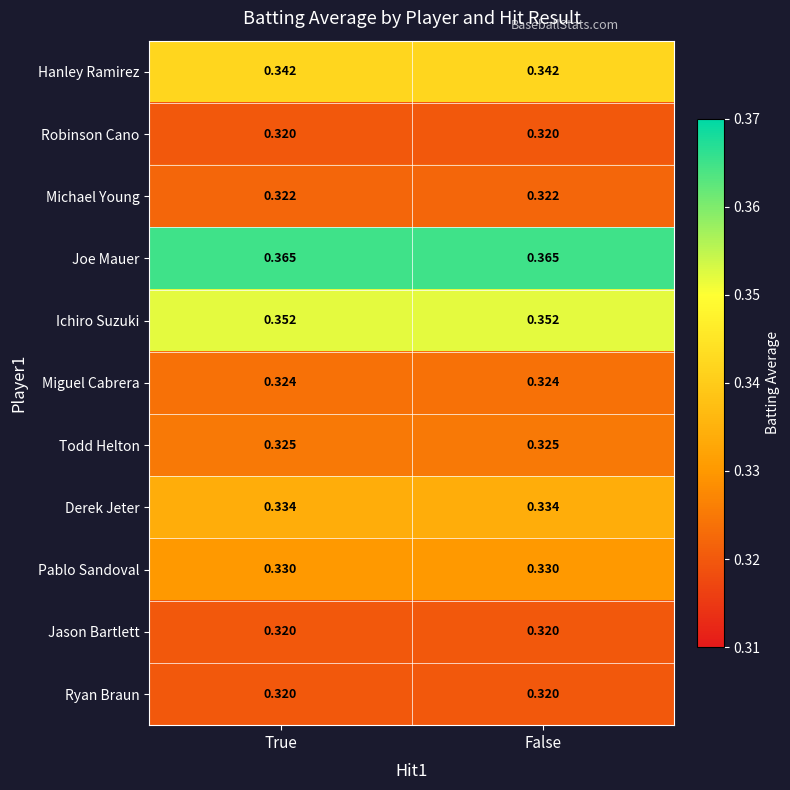

Which series has the largest total across all categories?

Joe Mauer